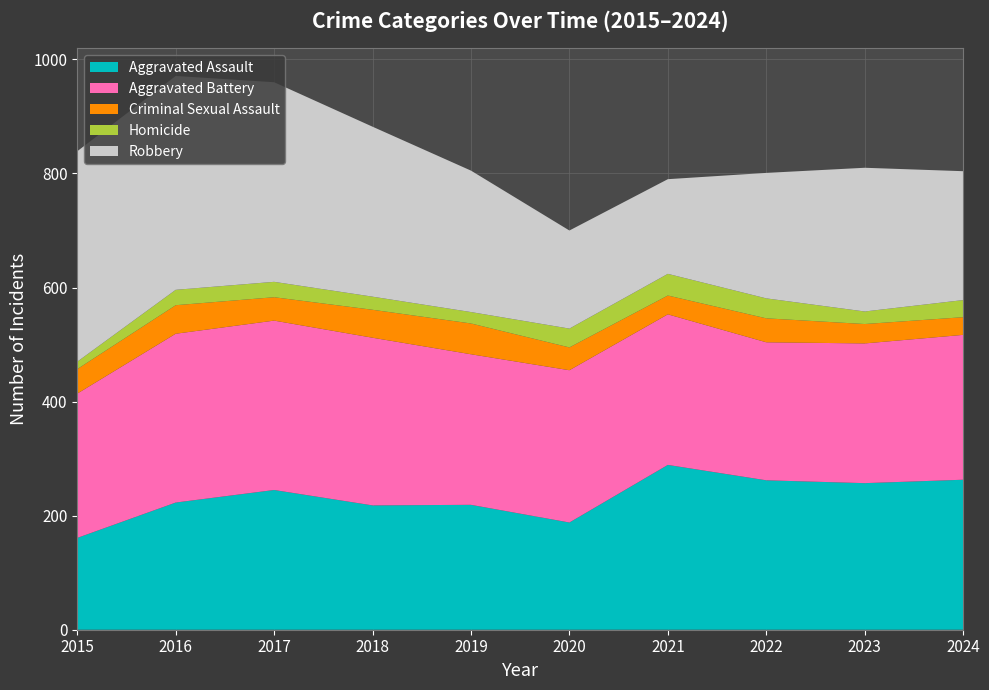

Reading left to right, what are all the values shown in this chart?

Aggravated Assault: 2015=161	2016=223	2017=245	2018=218	2019=219	2020=188	2021=289	2022=262	2023=257	2024=263
Aggravated Battery: 2015=253	2016=296	2017=297	2018=294	2019=264	2020=267	2021=264	2022=242	2023=245	2024=254
Criminal Sexual Assault: 2015=43	2016=50	2017=41	2018=49	2019=54	2020=40	2021=33	2022=42	2023=34	2024=31
Homicide: 2015=13	2016=27	2017=27	2018=23	2019=20	2020=33	2021=38	2022=35	2023=22	2024=30
Robbery: 2015=369	2016=375	2017=350	2018=298	2019=248	2020=172	2021=166	2022=220	2023=252	2024=226